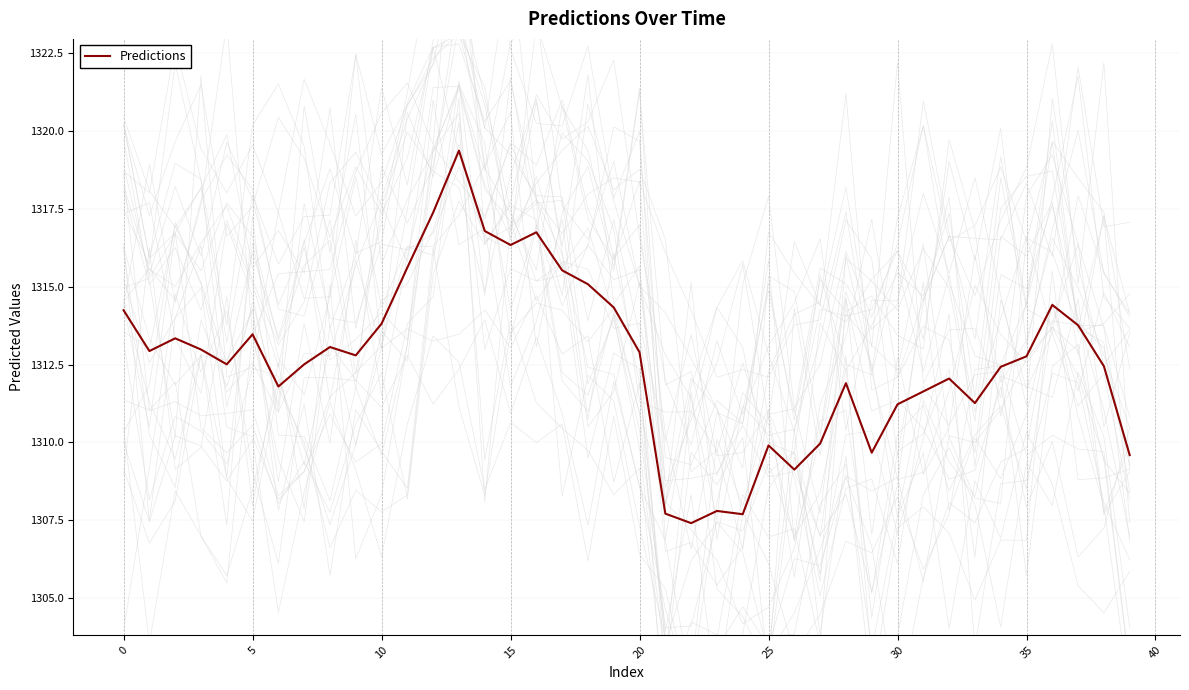

At which category does the chart reach its minimum across all series?

22